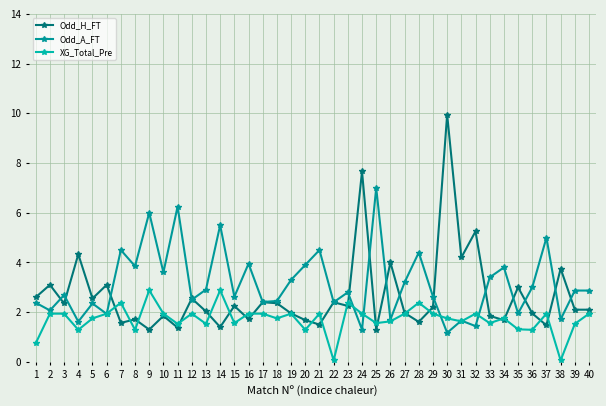

What is the value of the XG_Total_Pre point at the 38th from the left?

0.1